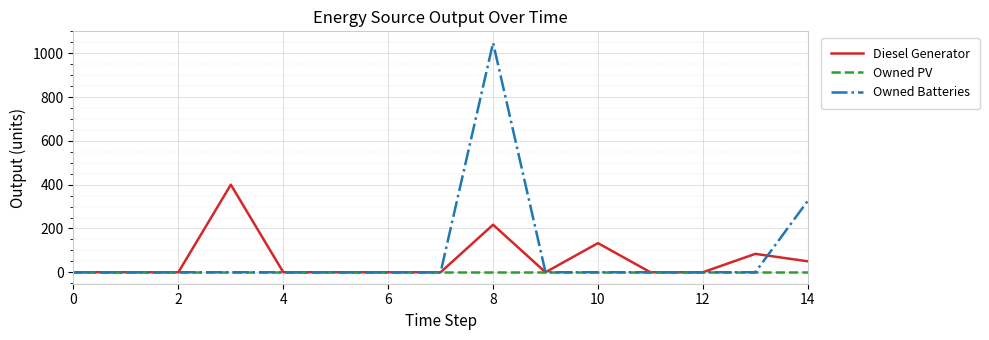

What is the difference between the maximum and second lowest values in the Owned Batteries series?

1048